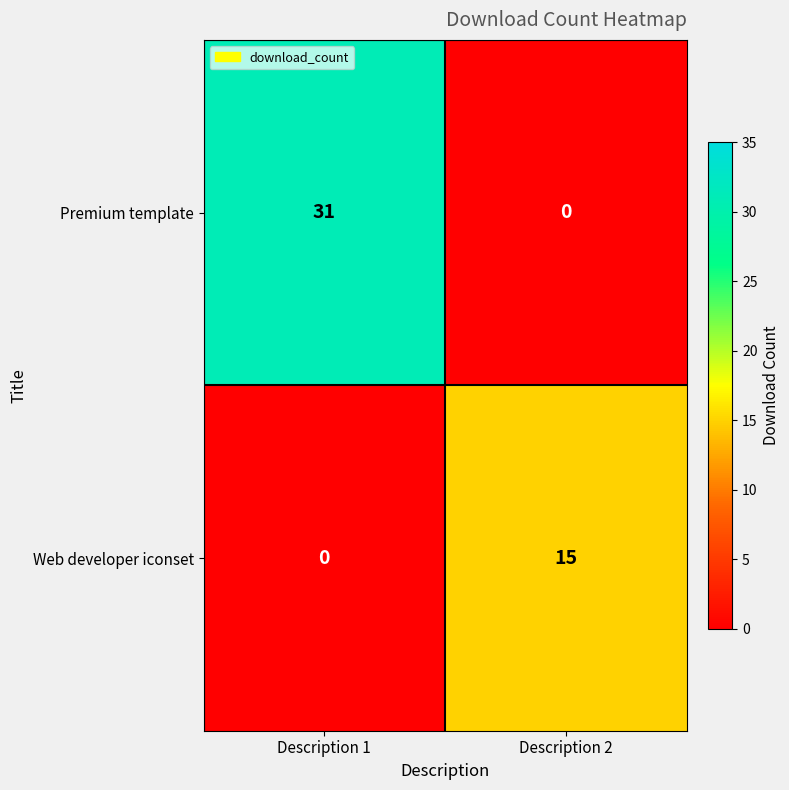

List the series in order of their peak value, lowest first.

Web developer iconset, Premium template